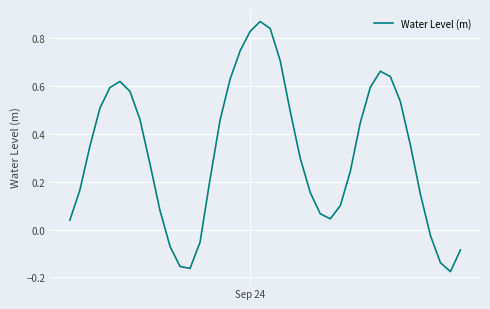

What is the difference between the maximum and minimum values?

1.0